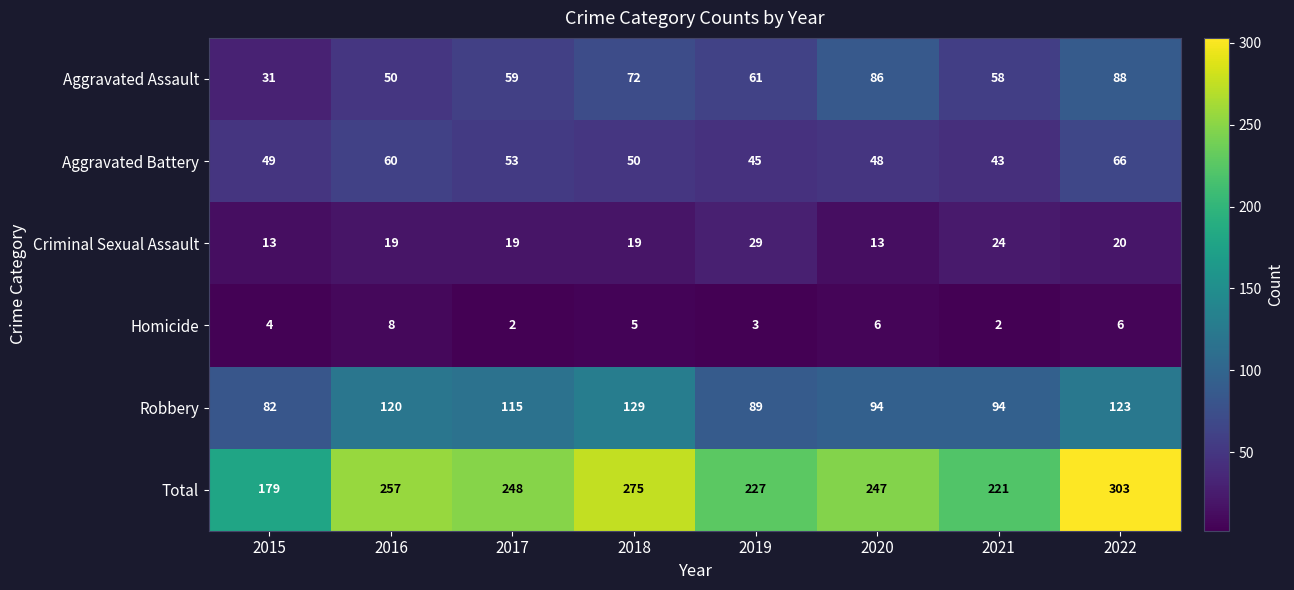

What is the sum of the Aggravated Assault values at 2021 and 2015?

89